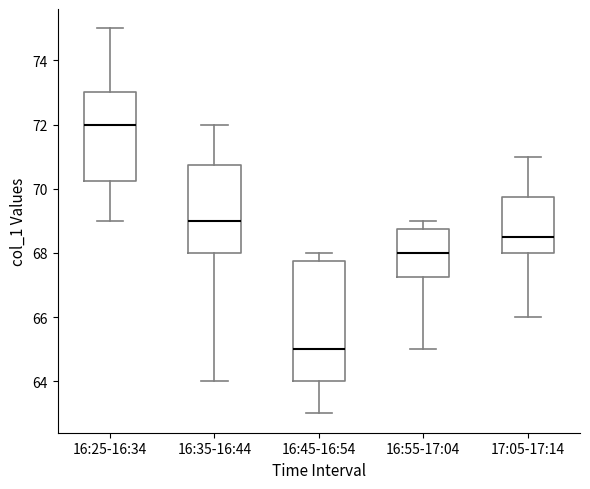

Reading left to right, transcribe this box plot: for each box, give where its median line is, the range the box spans, and where its two whiskers end, as read against the y-axis. The values are not printed on the chart, so give them approximately, as read against the axis.

16:25-16:34: median 72.0, box 70.2 to 73.0, whiskers 69.0 to 75.0
16:35-16:44: median 69.0, box 68.0 to 70.8, whiskers 64.0 to 72.0
16:45-16:54: median 65.0, box 64.0 to 67.8, whiskers 63.0 to 68.0
16:55-17:04: median 68.0, box 67.2 to 68.8, whiskers 65.0 to 69.0
17:05-17:14: median 68.6, box 68.0 to 69.8, whiskers 66.0 to 71.0